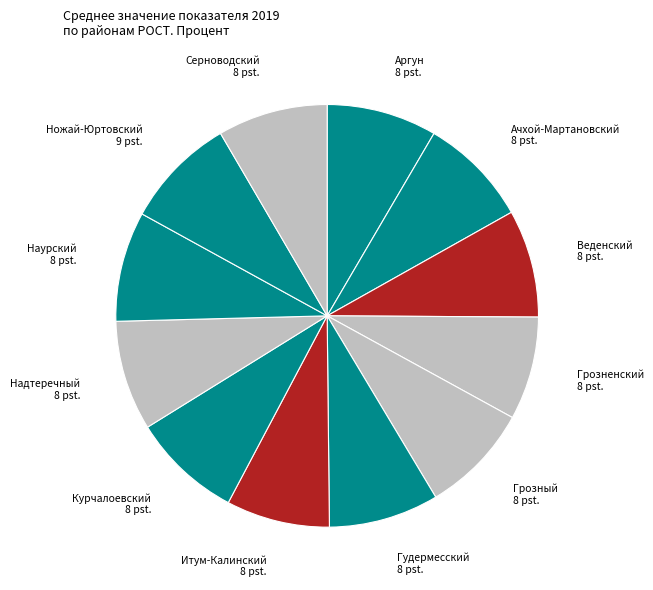

Is there any slice that represents more than half of the pie?

No